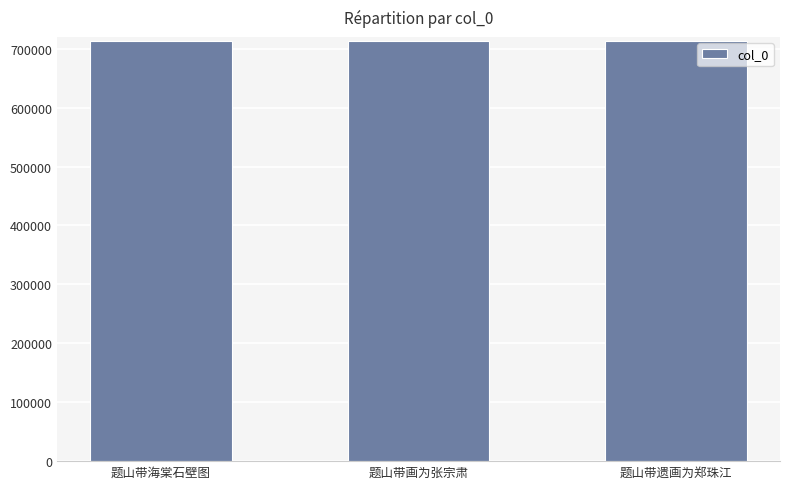

What is the maximum value shown in the chart?

713013